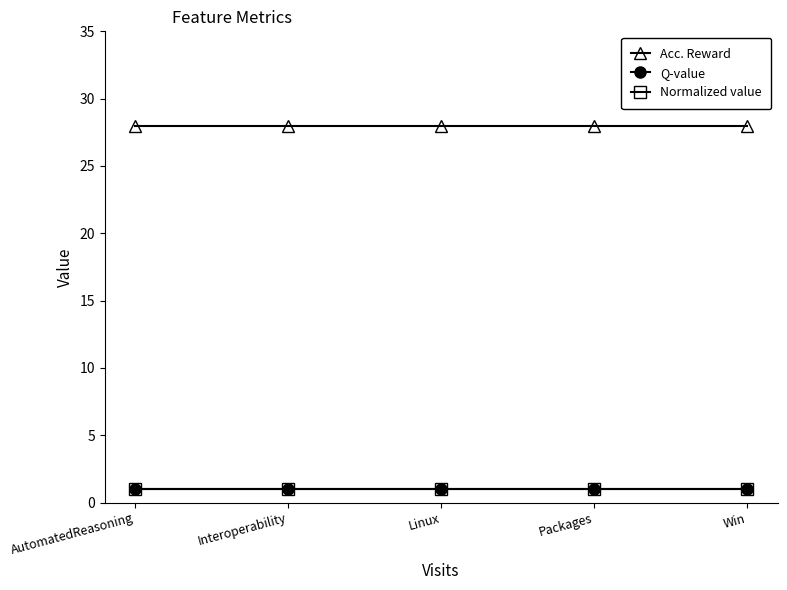

What is the difference between the highest and lowest values at Win?

27